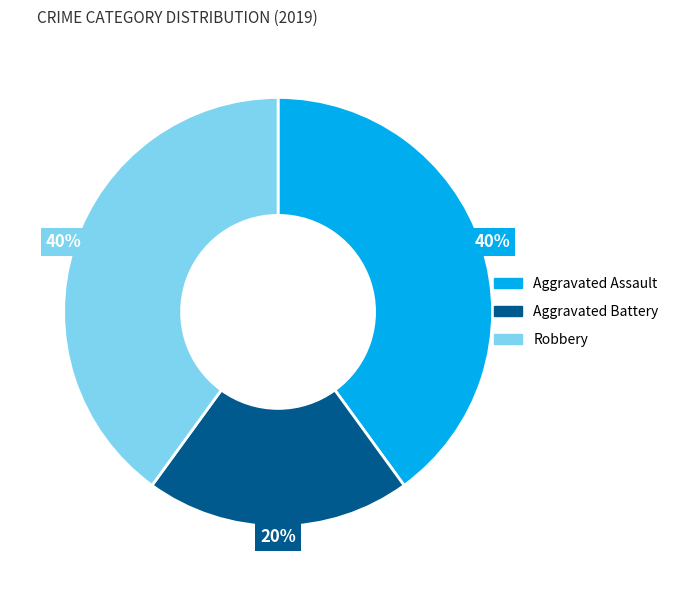

Count the number of slices in the pie.

3